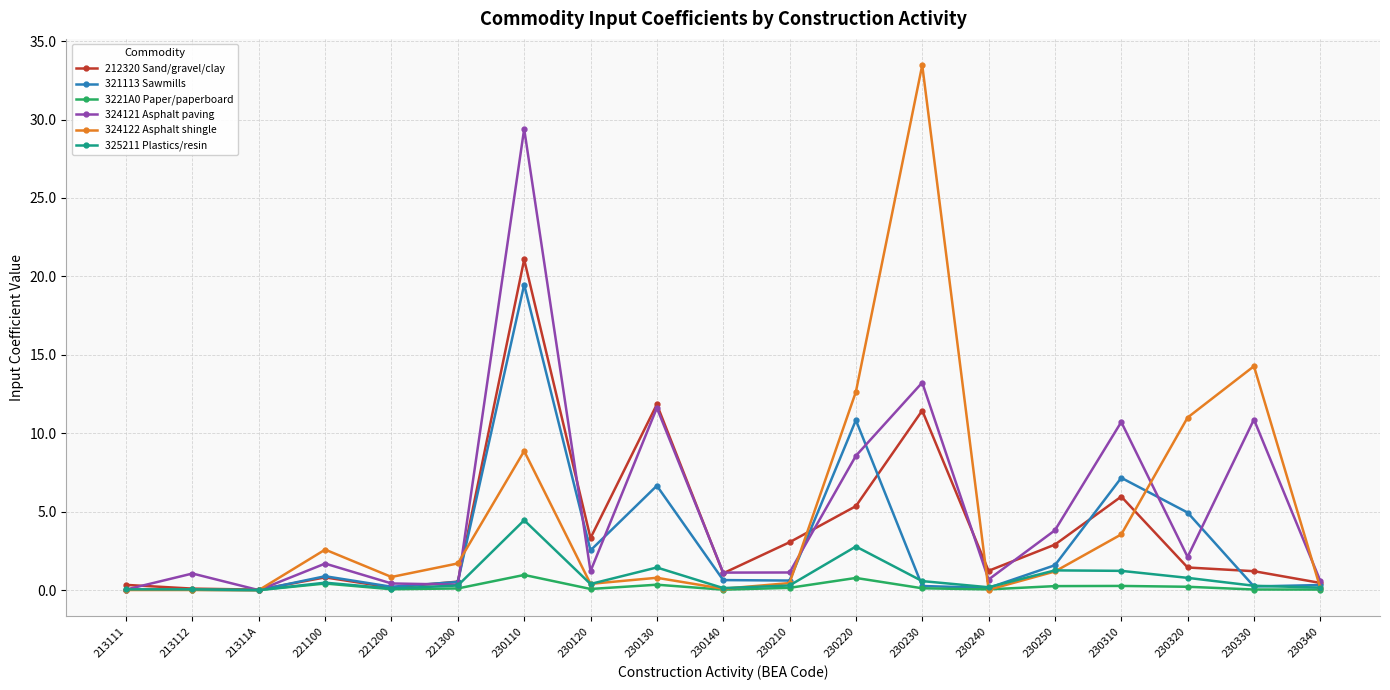

The 3221A0 Paper/paperboard series shows 0.0 at 21311A. True or false?

True